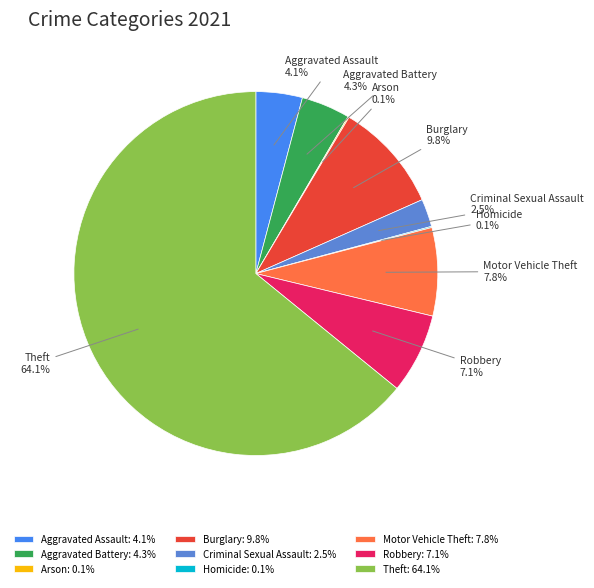

To the nearest percent, what is the difference between the Criminal Sexual Assault and Motor Vehicle Theft slice percentages?

5%